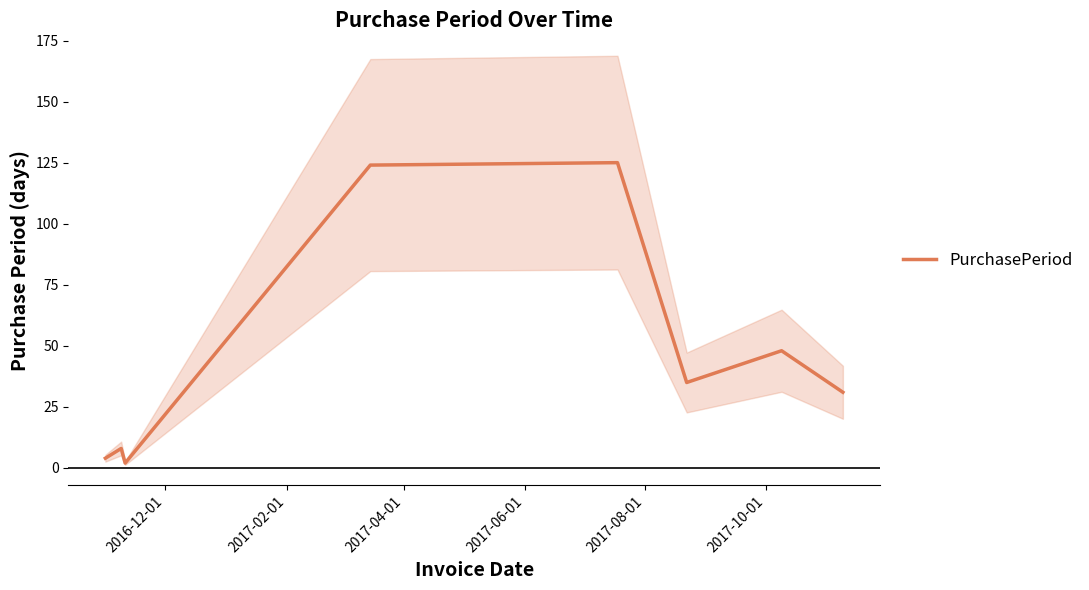

The value at 2017-06-01 is 124. True or false?

True